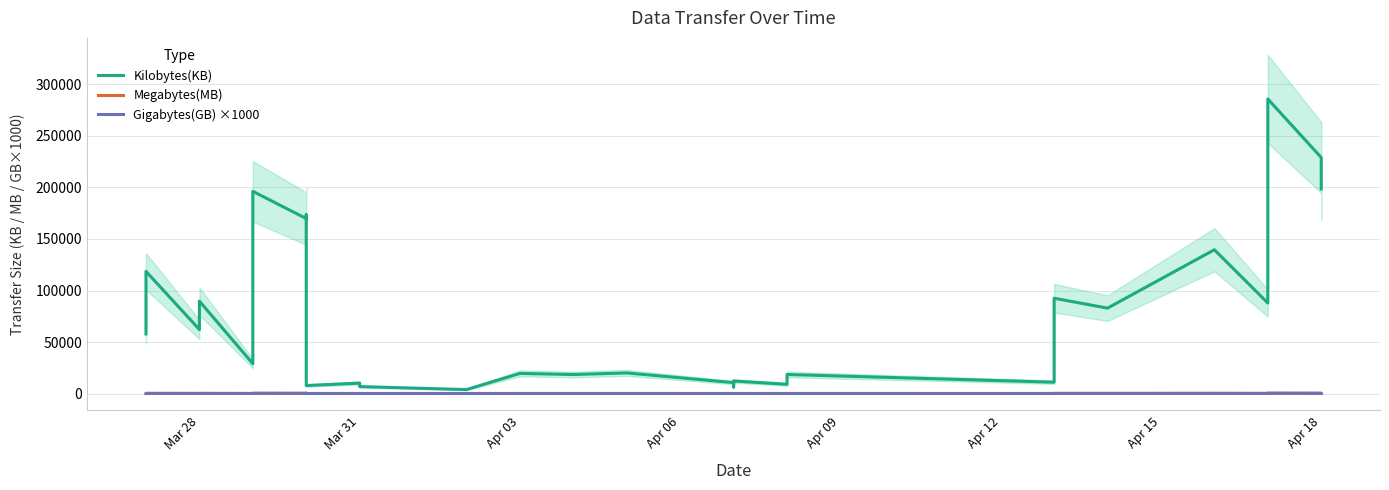

At which label does Gigabytes(GB) ×1000 first exceed 19?

Mar 28